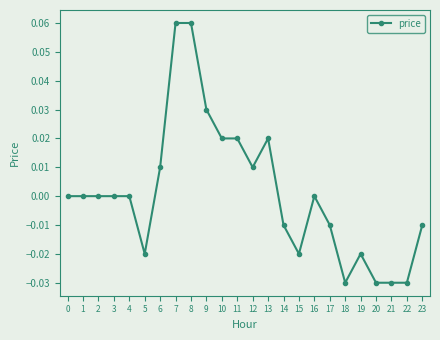

Which has a higher value, 3 or 8?

8